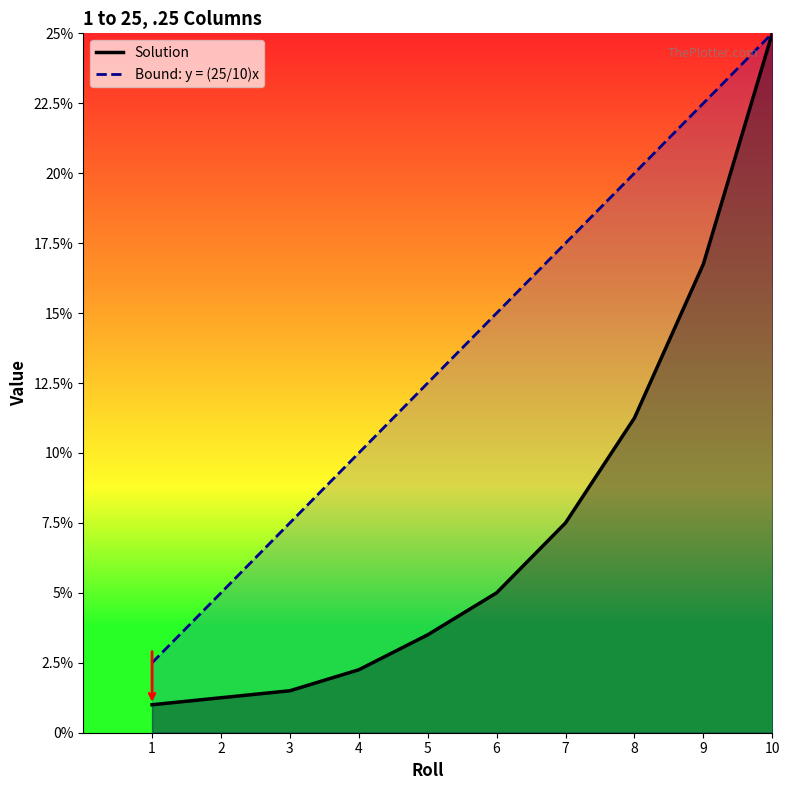

Which category has the lowest value in the Solution series?

1